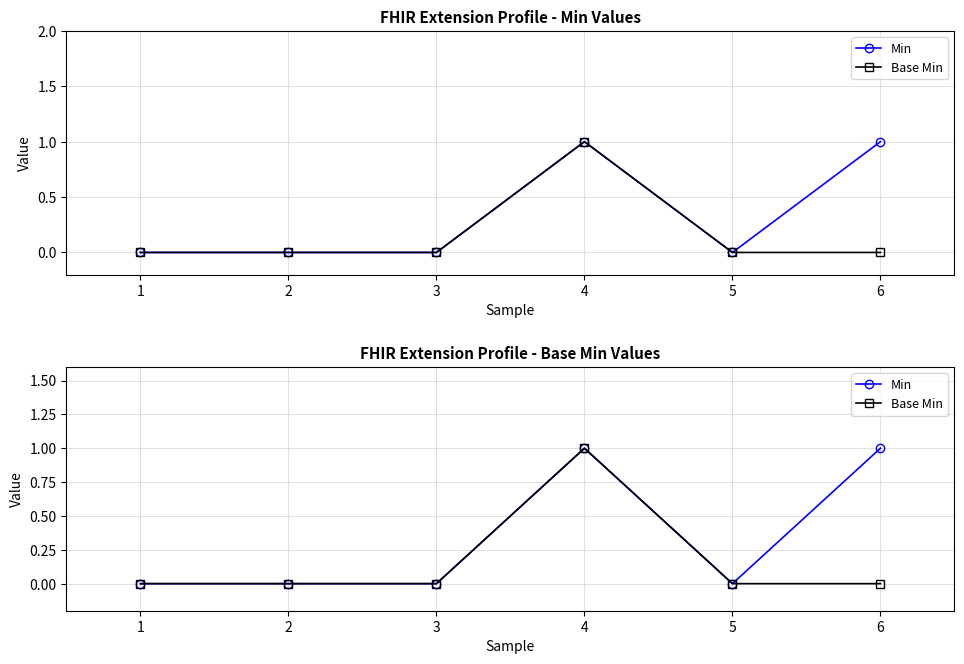

Reading left to right, extract all data points from this chart.

Min: 0	0	0	1	0	1
Base Min: 0	0	0	1	0	0